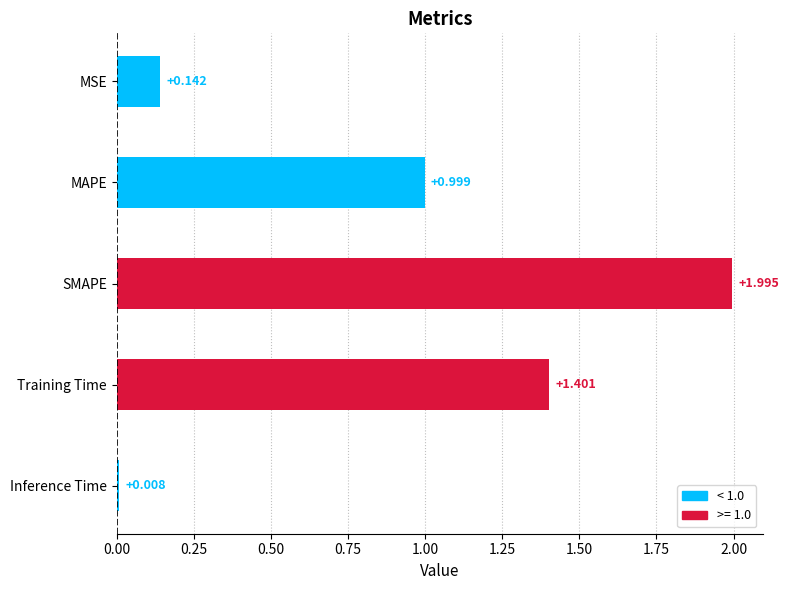

Between Inference Time and SMAPE, which is larger?

SMAPE